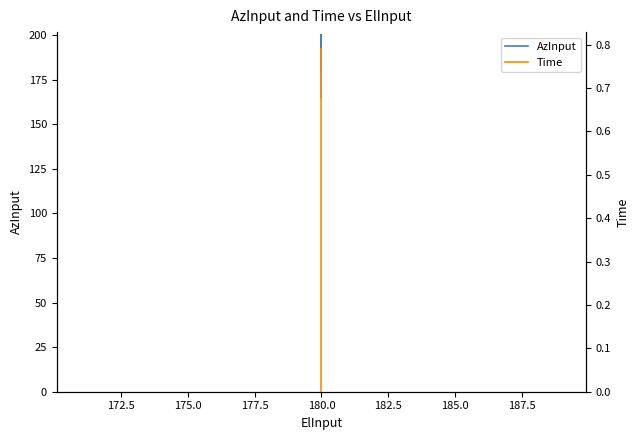

Is this an area chart (filled region under the line)?

No